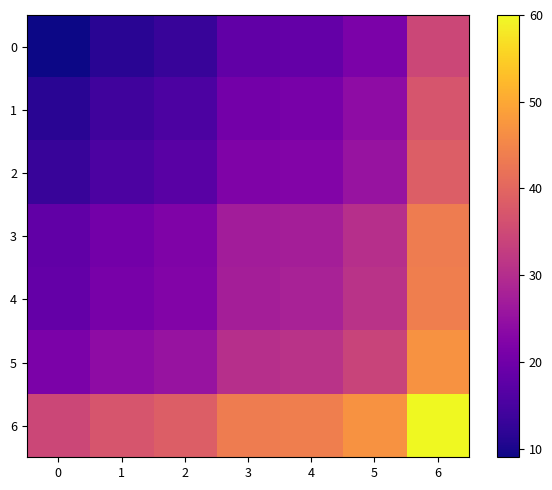

Reading left to right, what are all the values shown in this chart?

0: 0=9.0	1=11.5	2=13.0	3=18.0	4=18.5	5=21.5	6=34.5
1: 0=11.5	1=14.0	2=15.5	3=20.5	4=21.0	5=24.0	6=37.0
2: 0=13.0	1=15.5	2=17.0	3=22.0	4=22.5	5=25.5	6=38.5
3: 0=18.0	1=20.5	2=22.0	3=27.0	4=27.5	5=30.5	6=43.5
4: 0=18.5	1=21.0	2=22.5	3=27.5	4=28.0	5=31.0	6=44.0
5: 0=21.5	1=24.0	2=25.5	3=30.5	4=31.0	5=34.0	6=47.0
6: 0=34.5	1=37.0	2=38.5	3=43.5	4=44.0	5=47.0	6=60.0